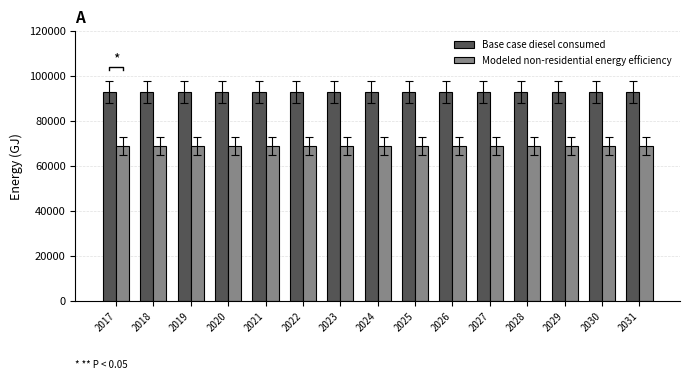

Reading right to left, extract all data points from this chart.

Base case diesel consumed: 92909.1	92909.1	92909.1	92909.1	92909.1	92909.1	92909.1	92909.1	92909.1	92909.1	92909.1	92909.1	92909.1	92909.1	92909.1
Modeled non-residential energy efficiency: 68634.3	68634.3	68634.3	68634.3	68634.3	68634.3	68634.3	68634.3	68634.3	68634.3	68634.3	68634.3	68634.3	68634.3	68634.3